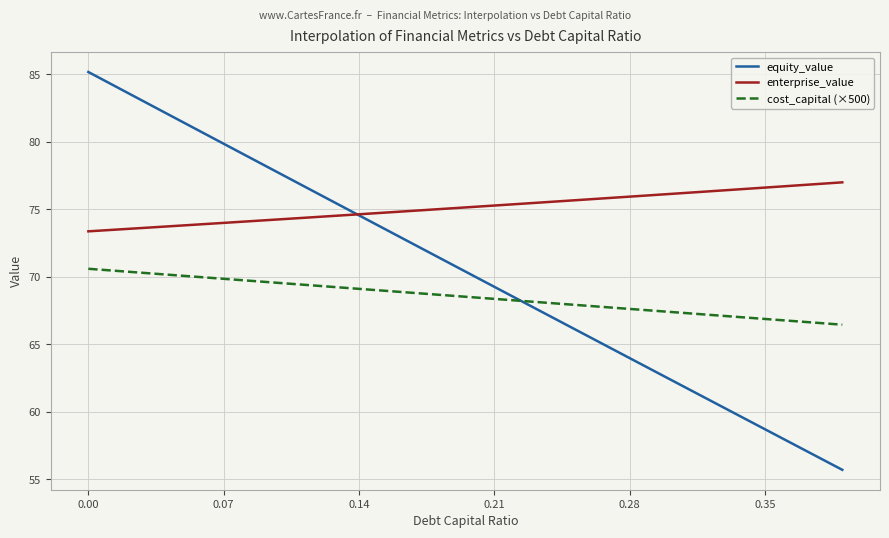

What is the highest value of the equity_value series?

85.2